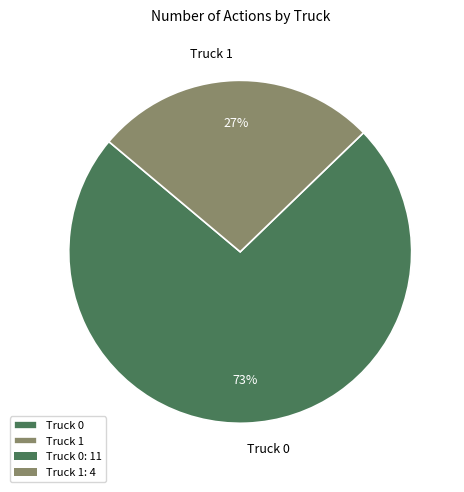

Which category accounts for the majority?

Truck 0